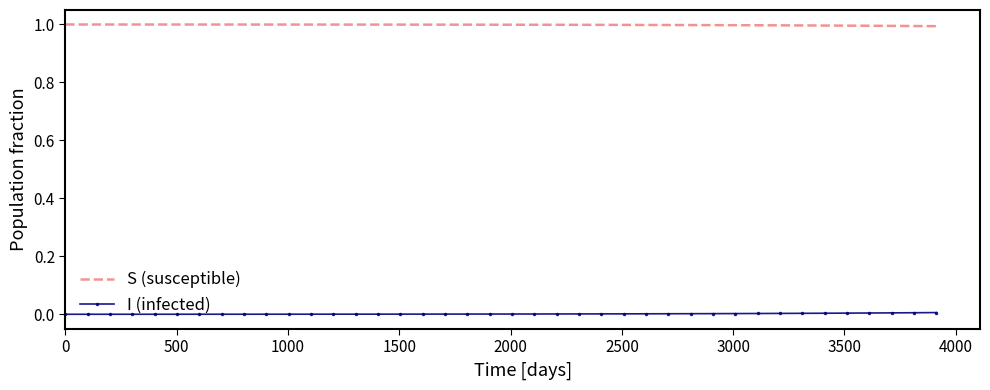

List the series in order of their peak value, highest first.

S (susceptible), I (infected)